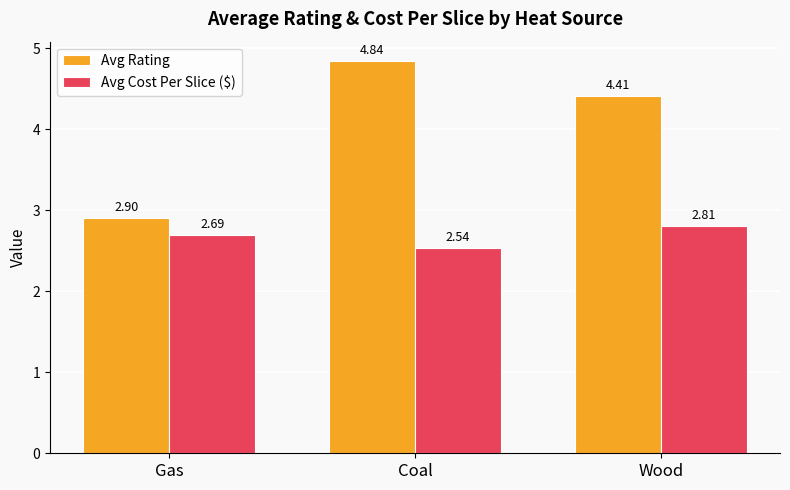

Which series has the largest range (max minus min)?

Avg Rating